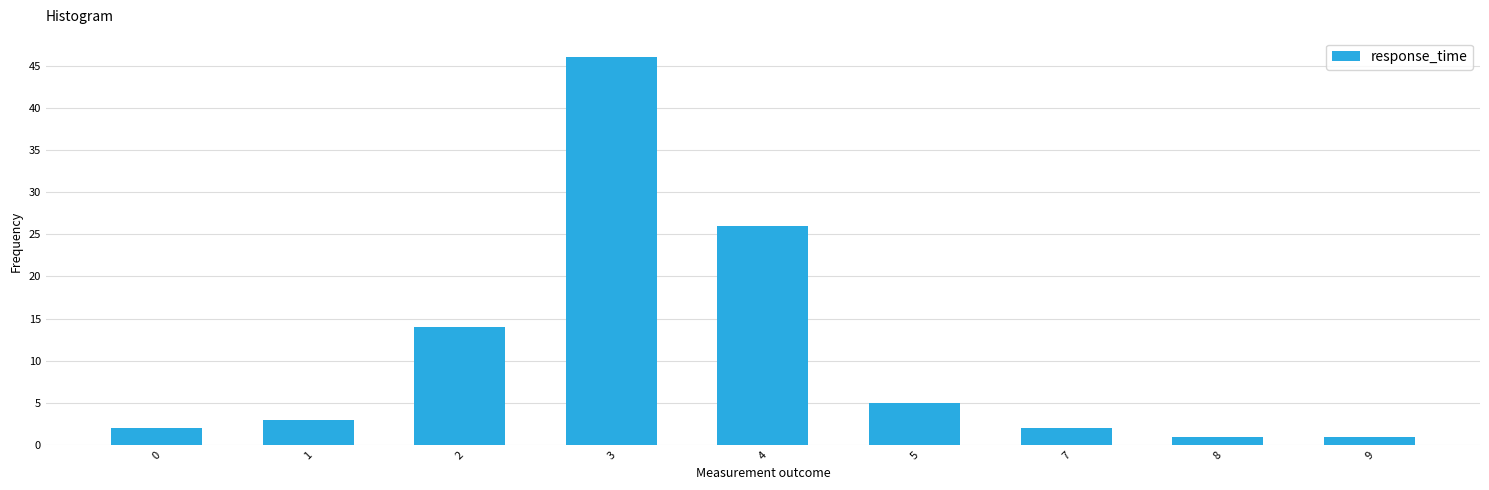

Reading left to right, extract all data points from this chart.

0=2	1=3	2=14	3=46	4=26	5=5	7=2	8=1	9=1